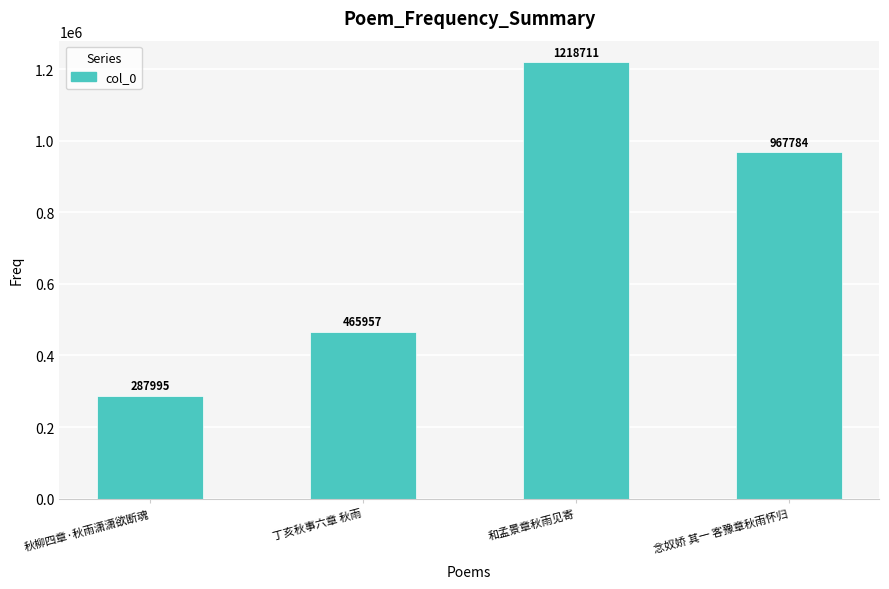

What is the change in value from 丁亥秋事六章 秋雨 to 和孟景章秋雨见寄?

+752754